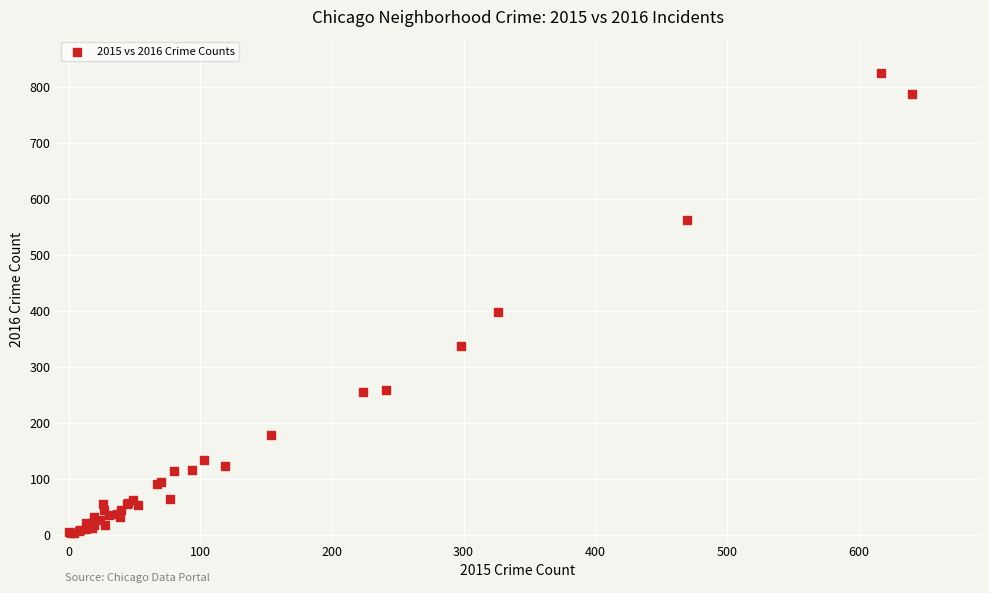

What Y value in the scatter plot is closest to 413?

398